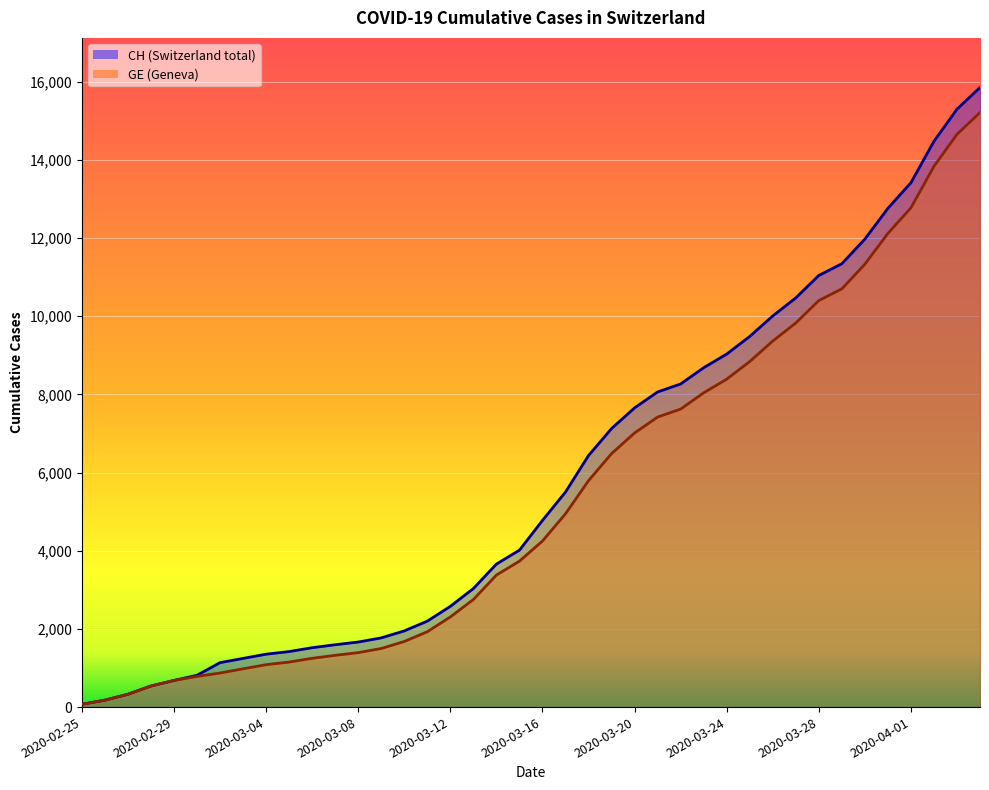

What is the maximum value for GE?

15208